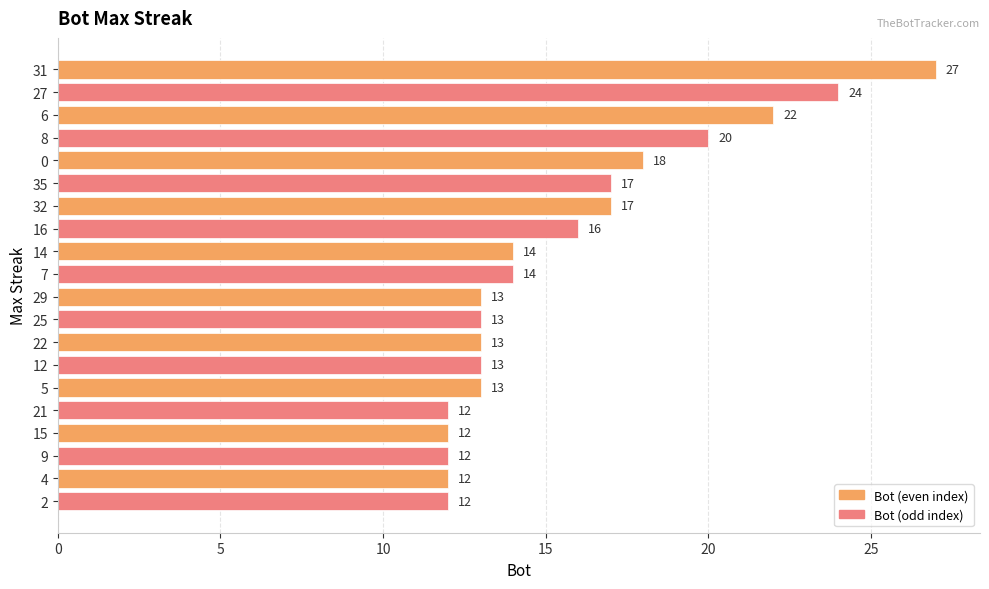

What value does the data have at 25, to the nearest 5?

15